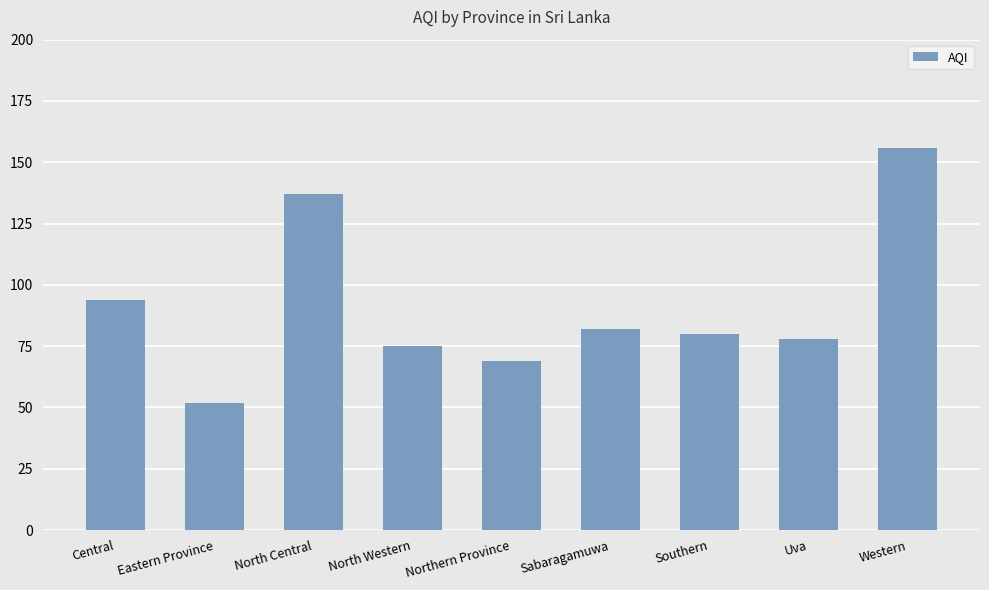

The value at North Central is 225. True or false?

False